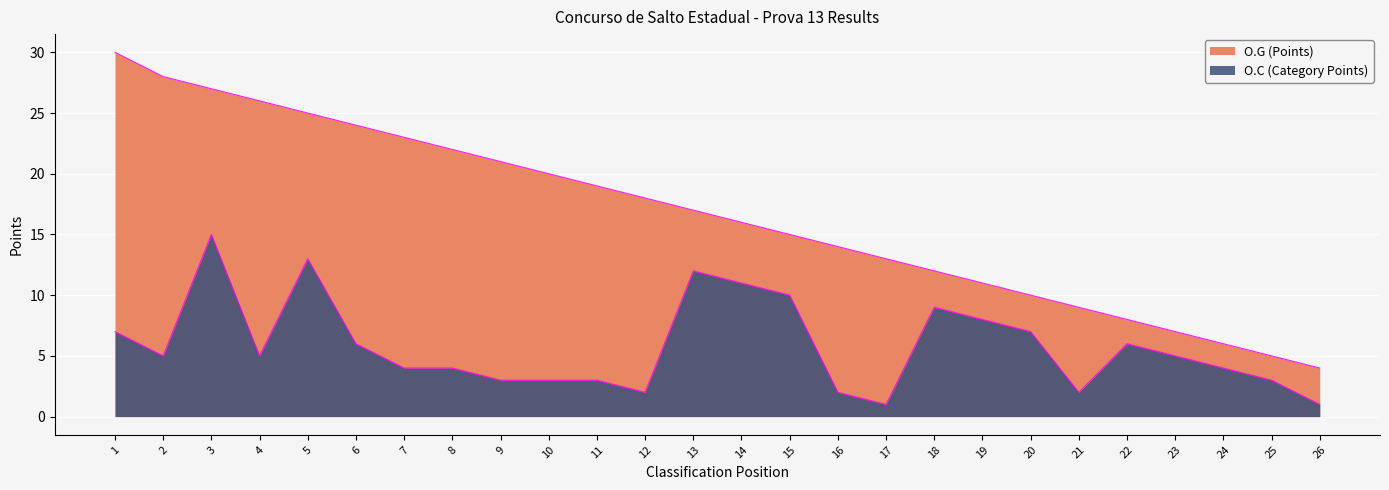

The value of O.G (Points) at 21 is 4. True or false?

False